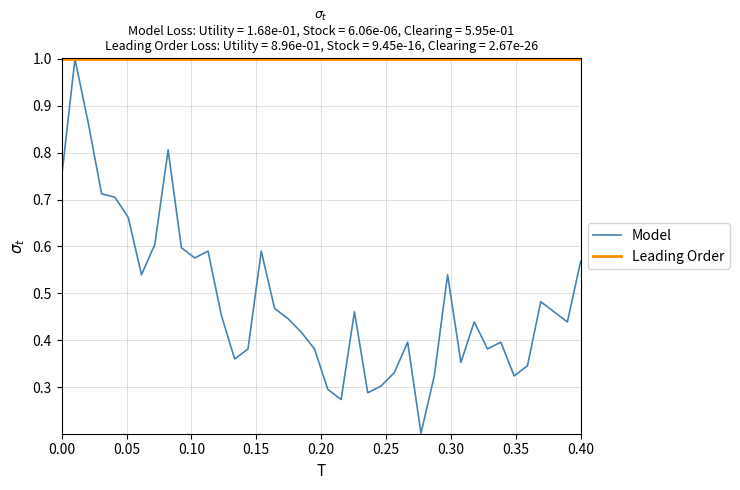

List the series in order of their overall mean, lowest first.

Model, Leading Order